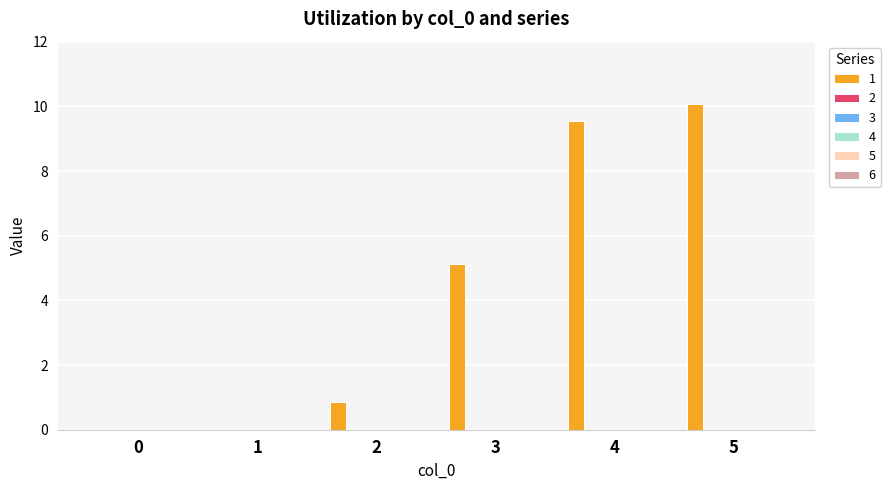

What is the greatest value displayed?

10.1